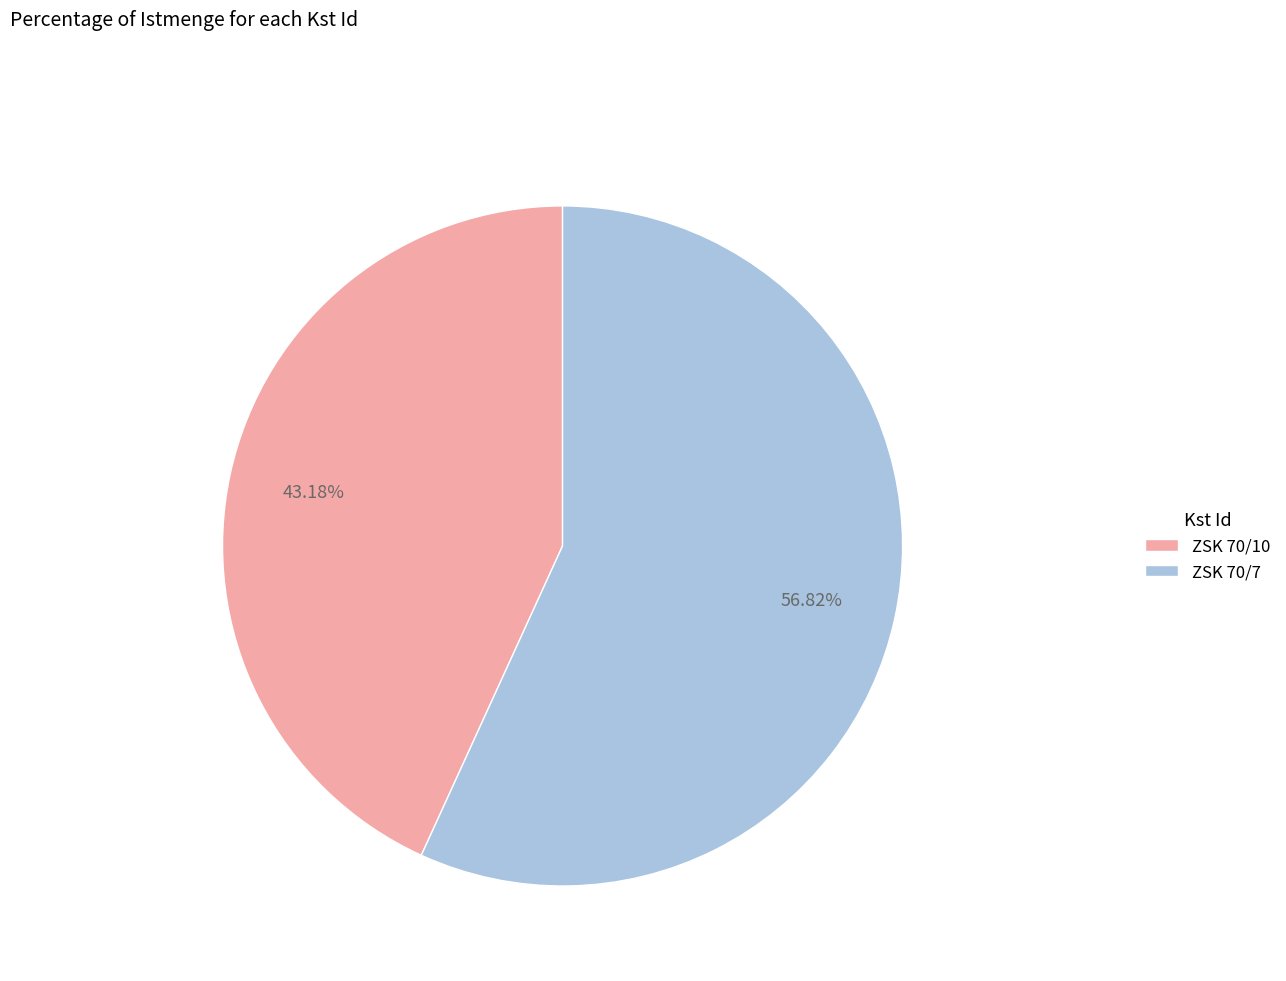

Count the number of slices in the pie.

2